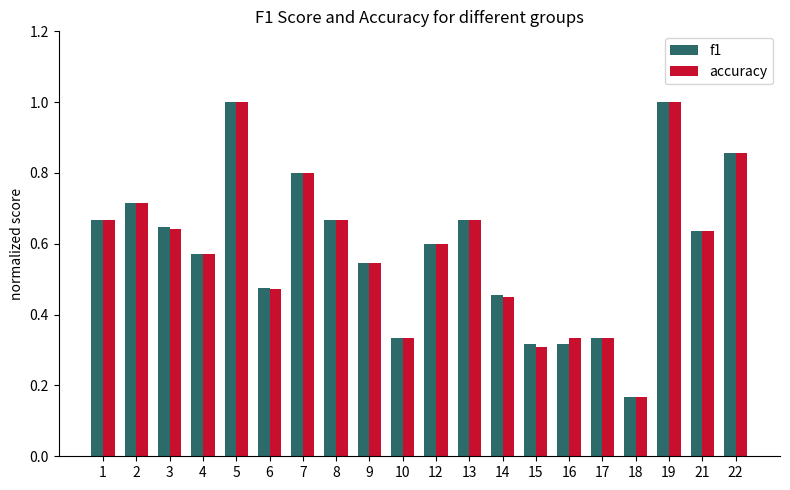

Which category has the lowest value across all series?

18